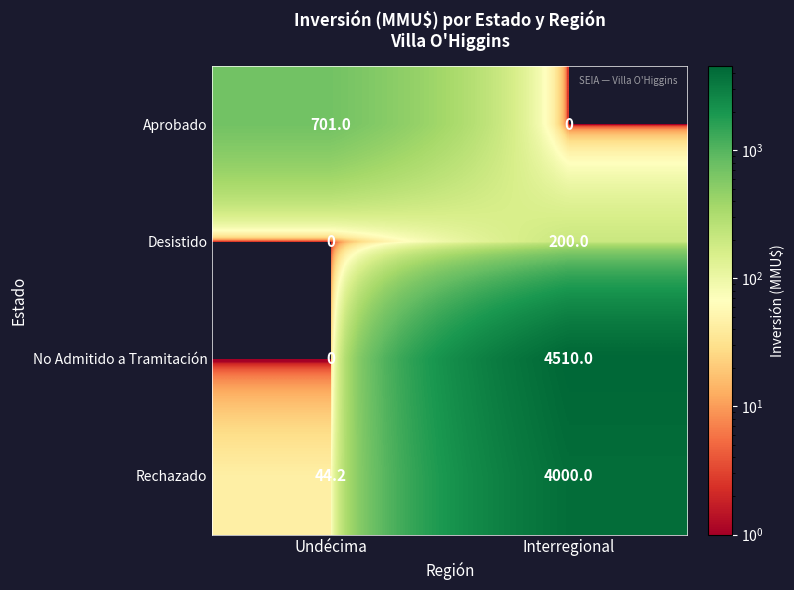

What is the difference between the maximum and minimum values in the Desistido series?

200.0